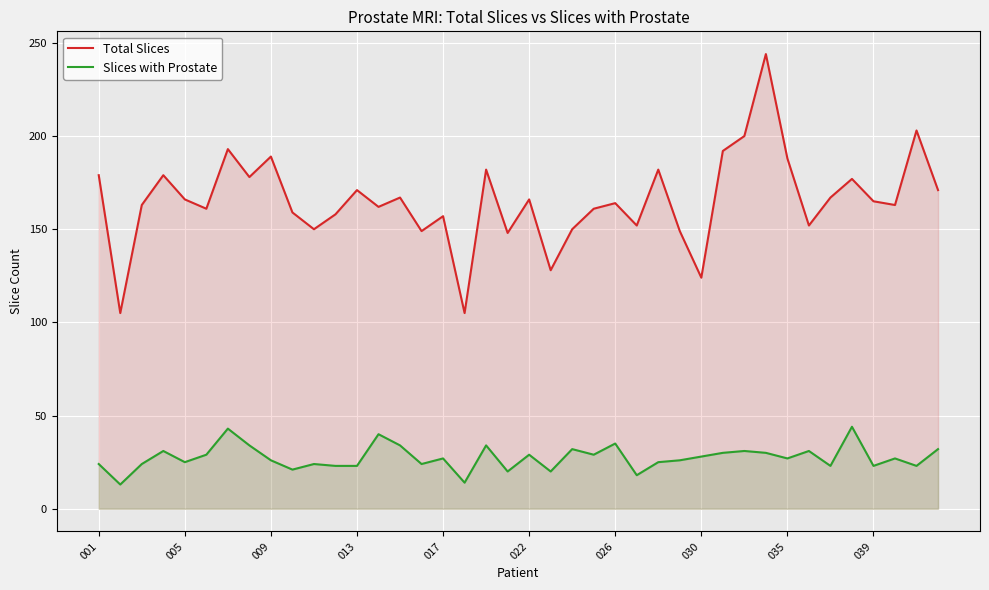

Which series has the largest total across all categories?

Total Slices